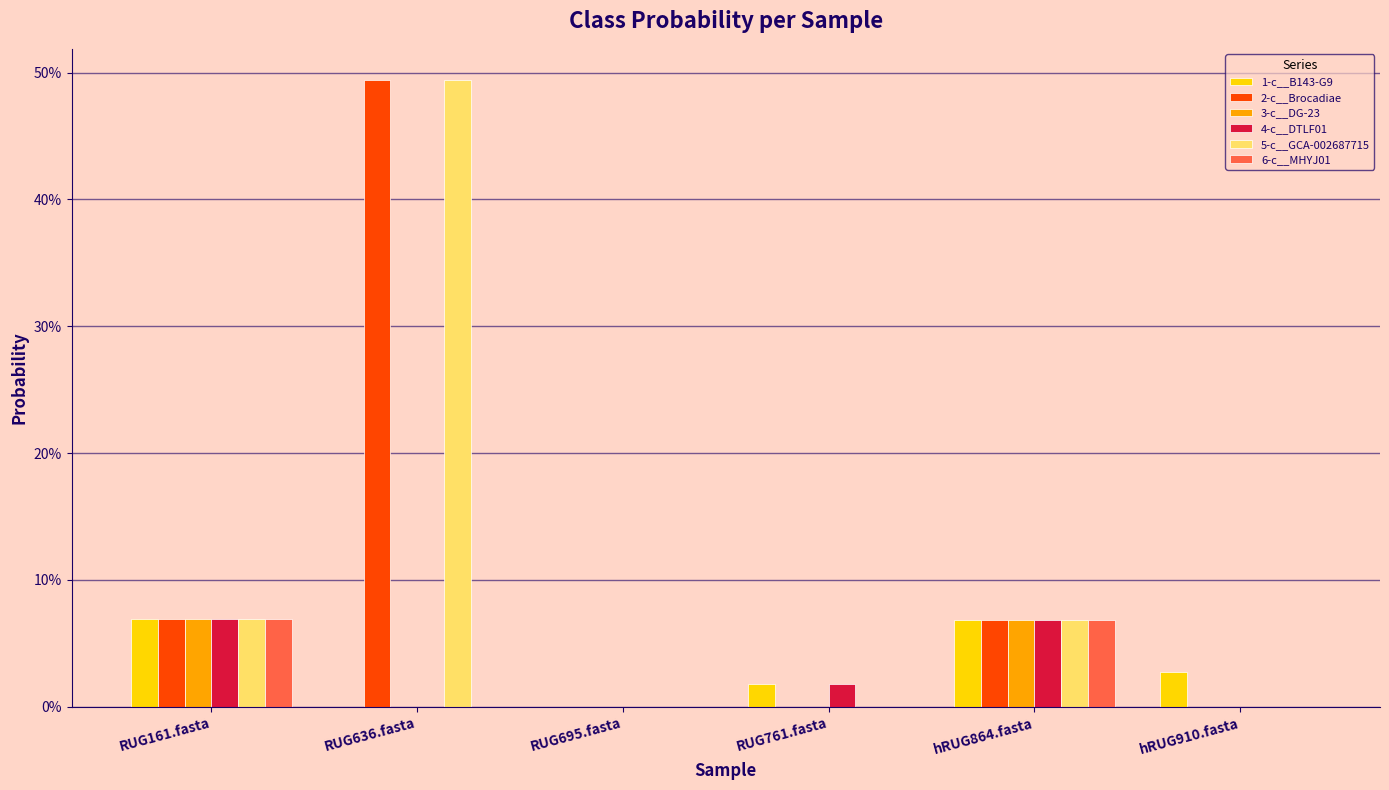

What are all the series names shown in the legend?

1-c__B143-G9, 2-c__Brocadiae, 3-c__DG-23, 4-c__DTLF01, 5-c__GCA-002687715, 6-c__MHYJ01